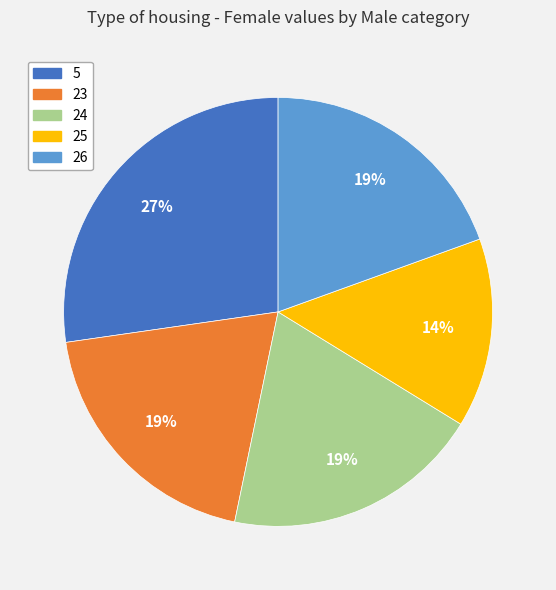

Does 24 account for over 50% of the chart?

No